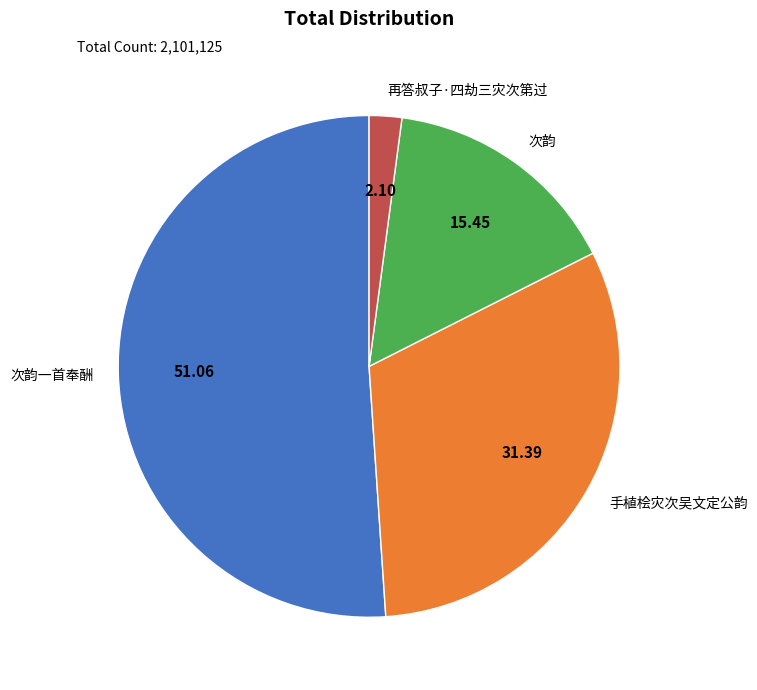

Does any single category account for the majority?

Yes